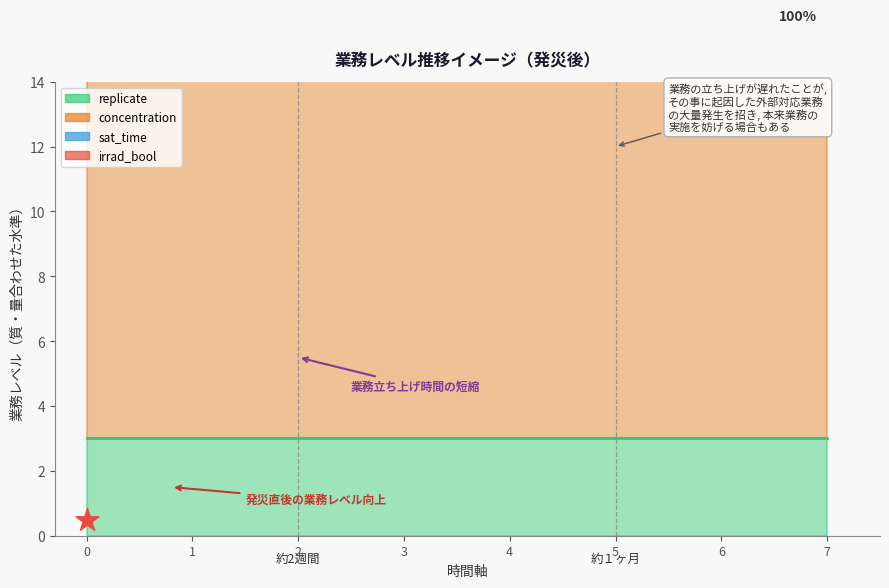

Which series has the largest total across all categories?

concentration